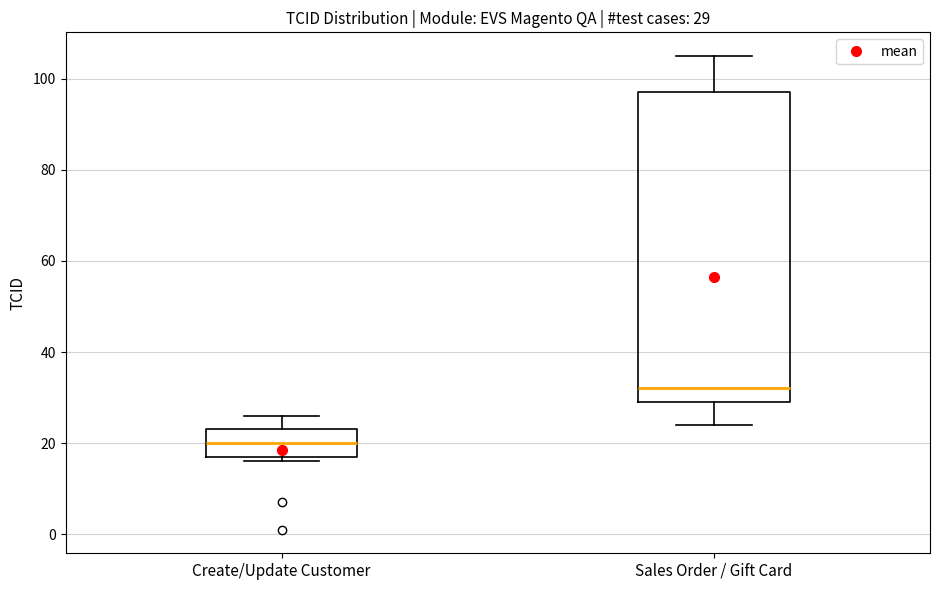

Which box has the lowest median line?

Create/Update Customer